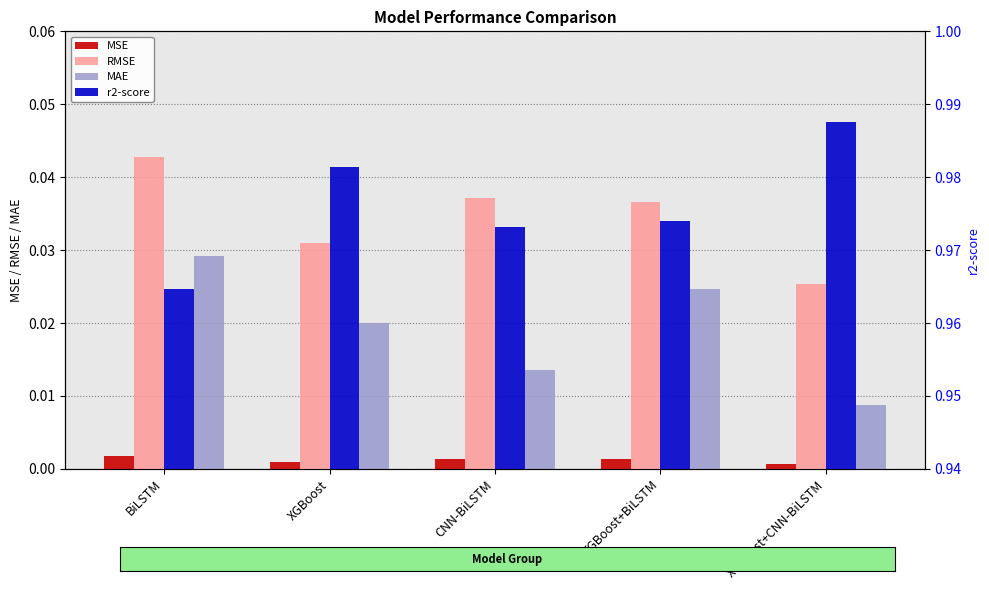

Which series changed the most between BiLSTM and XGBoost+CNN-BiLSTM?

r2-score